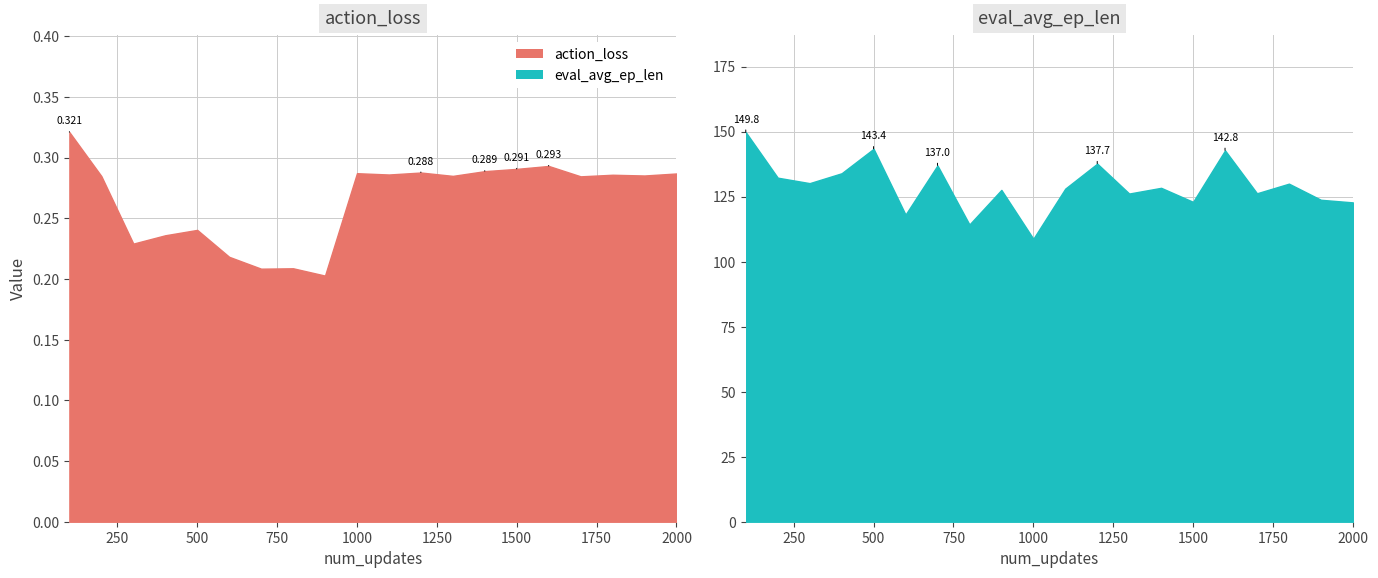

In eval_avg_ep_len, how many points are higher than both neighbors (excluding endpoints)?

7